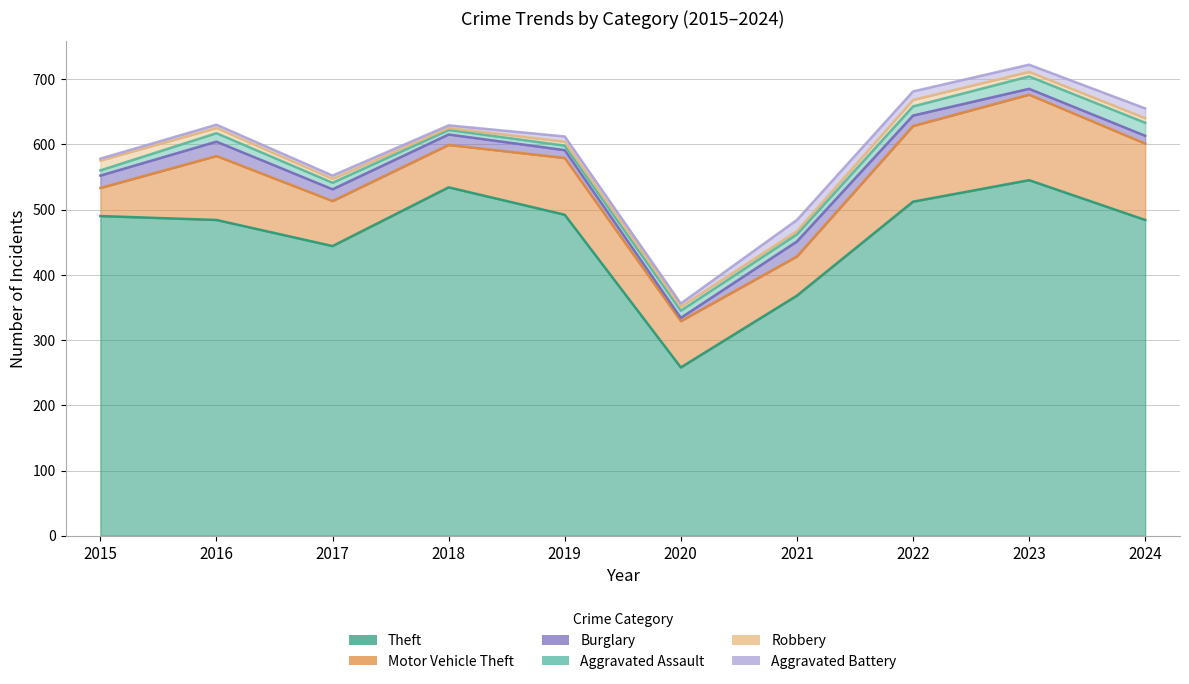

How many times do Aggravated Battery and Burglary cross each other?

1